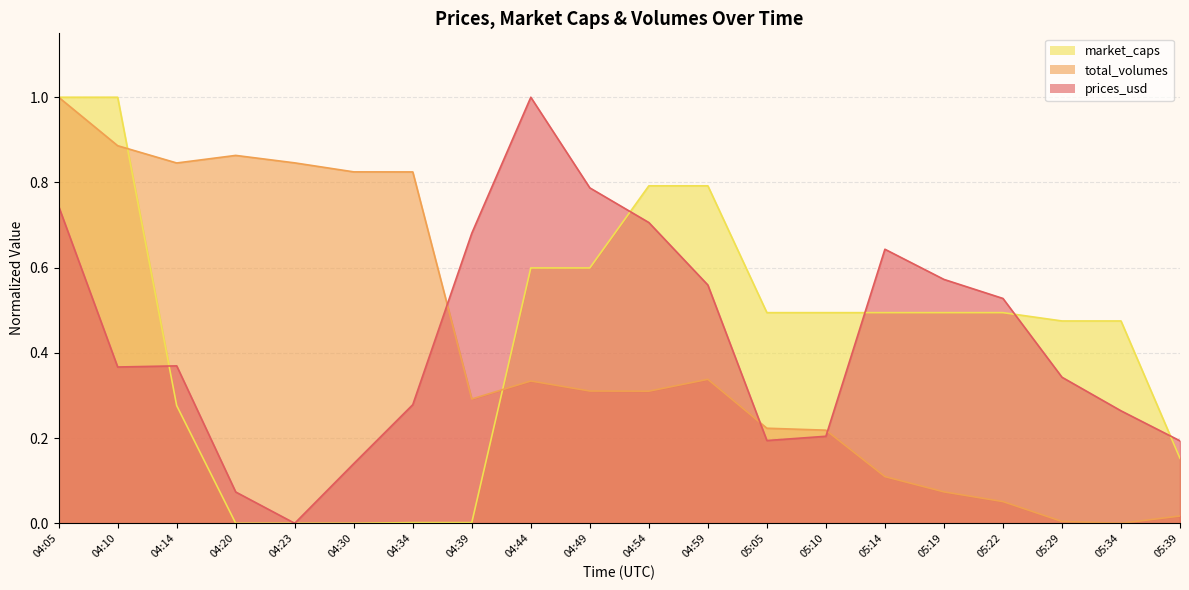

Reading left to right, extract all data points from this chart.

prices_usd: 0.7	0.4	0.4	0.1	0.0	0.1	0.3	0.7	1.0	0.8	0.7	0.6	0.2	0.2	0.6	0.6	0.5	0.3	0.3	0.2
total_volumes: 1.0	0.9	0.8	0.9	0.8	0.8	0.8	0.3	0.3	0.3	0.3	0.3	0.2	0.2	0.1	0.1	0.1	0.0	0.0	0.0
market_caps: 1.0	1.0	0.3	0.0	0.0	0.0	0.0	0.0	0.6	0.6	0.8	0.8	0.5	0.5	0.5	0.5	0.5	0.5	0.5	0.2